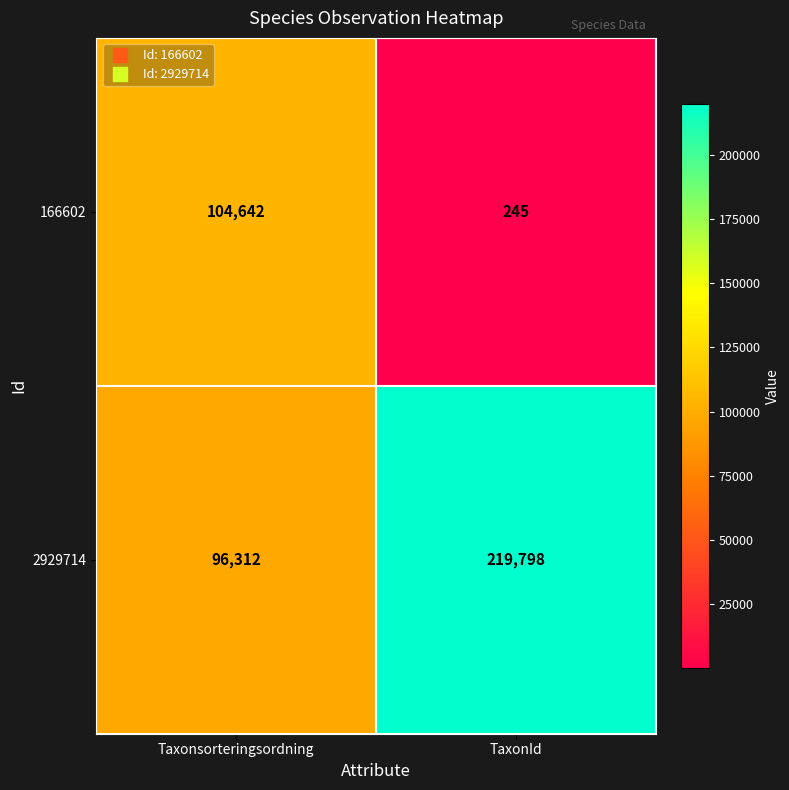

Rank the series at TaxonId from lowest to highest value.

166602, 2929714